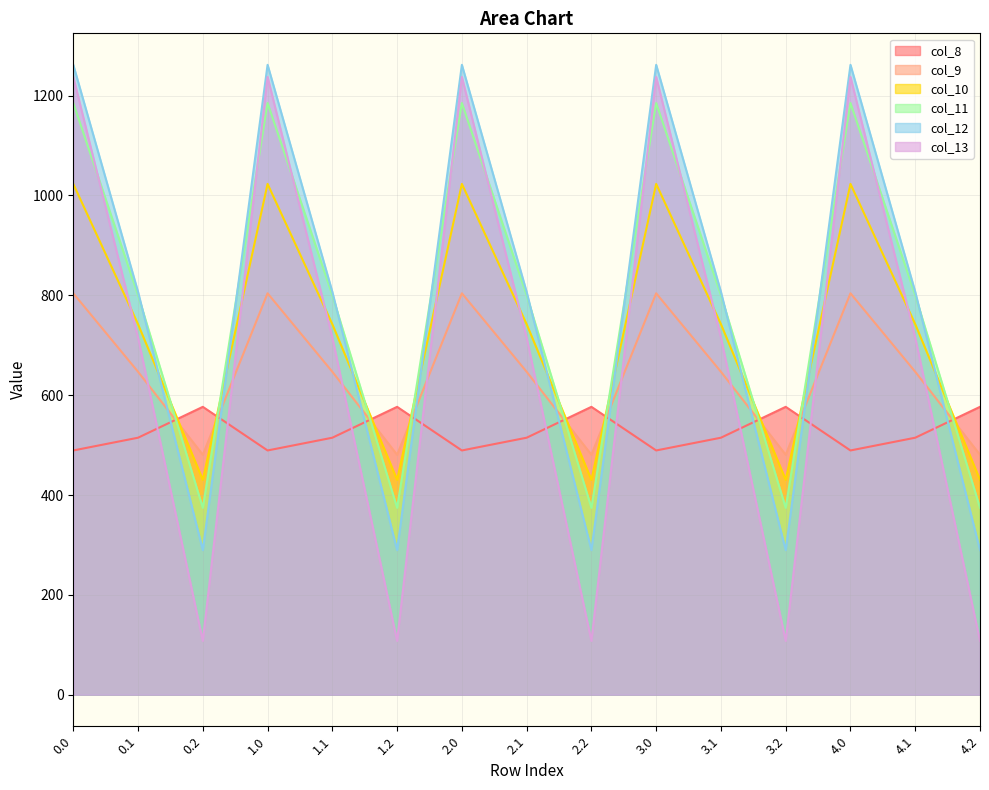

List the labels in order of col_11 value, smallest first.

0.2, 1.2, 2.2, 3.2, 4.2, 0.1, 1.1, 2.1, 3.1, 4.1, 0.0, 1.0, 2.0, 3.0, 4.0